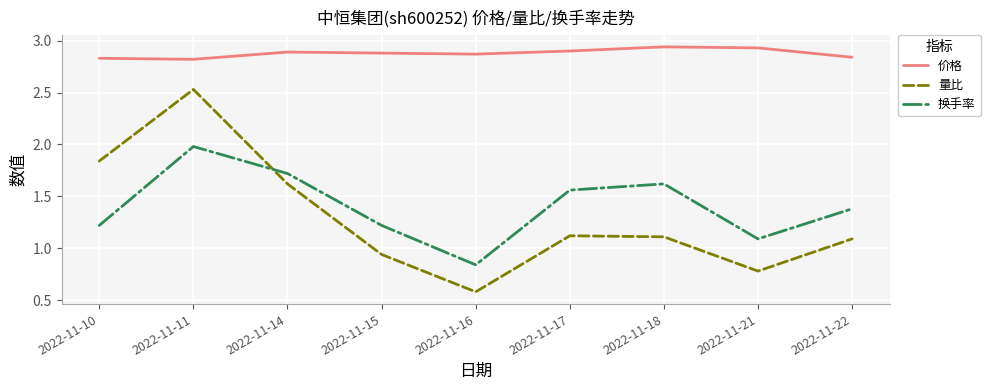

Is it true that 价格 equals 1.0 at 2022-11-15?

False